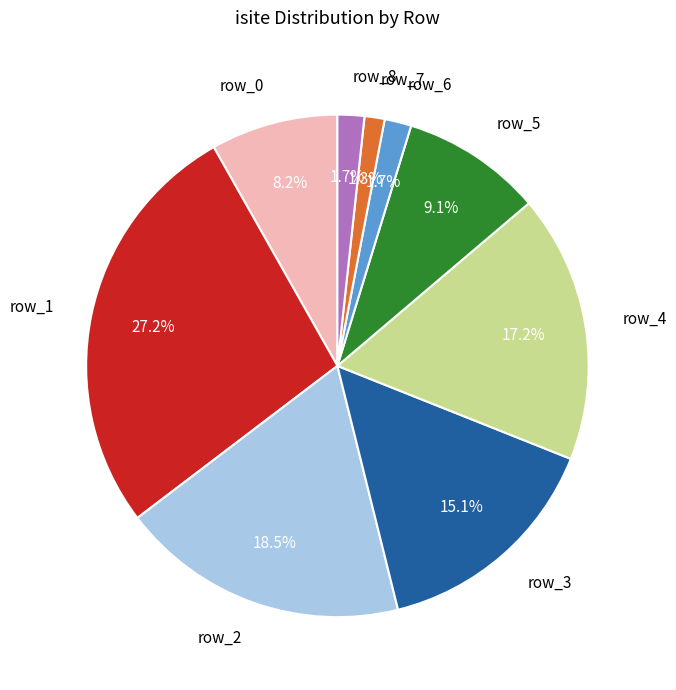

The row_2 slice represents 29% of the pie. True or false?

False